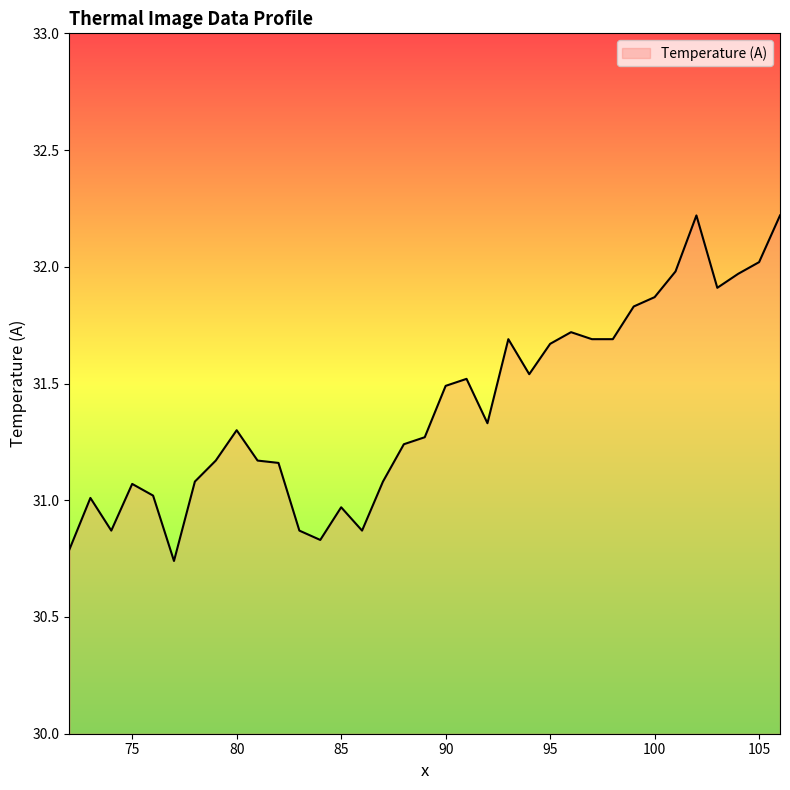

Does the chart display data point markers on the line(s)?

No